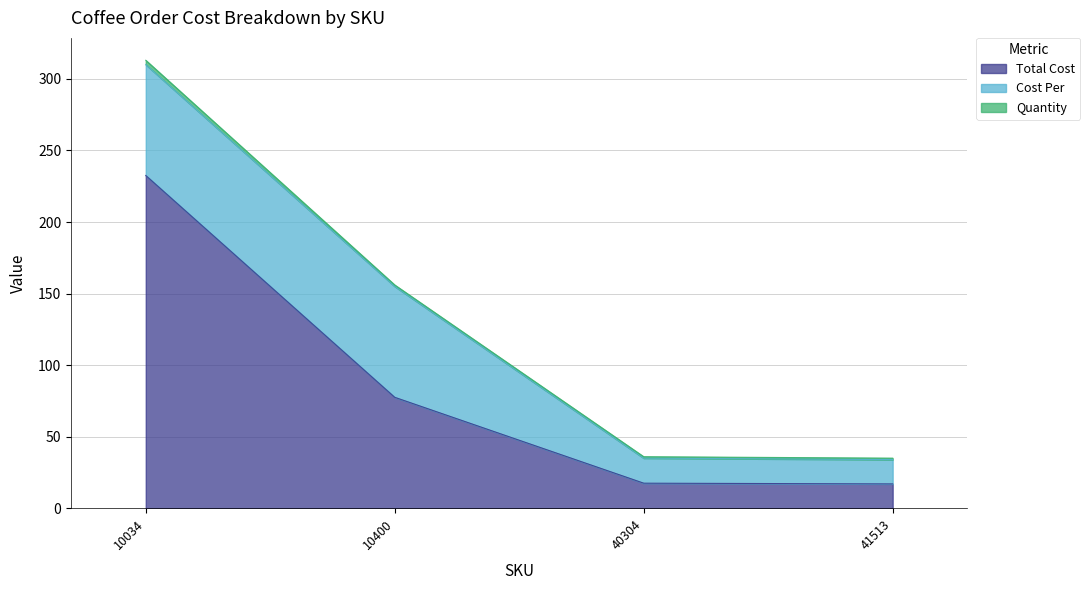

At how many categories does at least one series exceed 143?

1